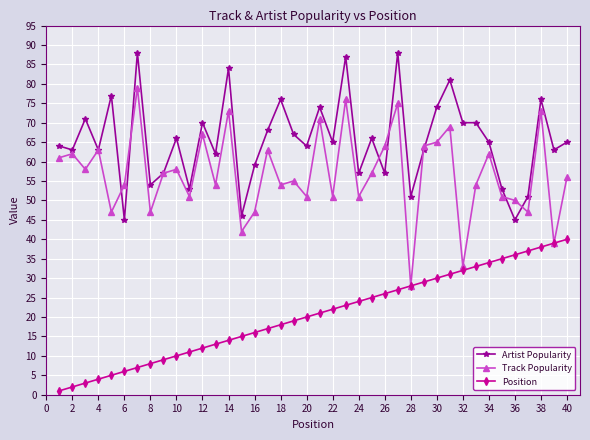

True or false: Position has more than 2 interior local peaks.

False